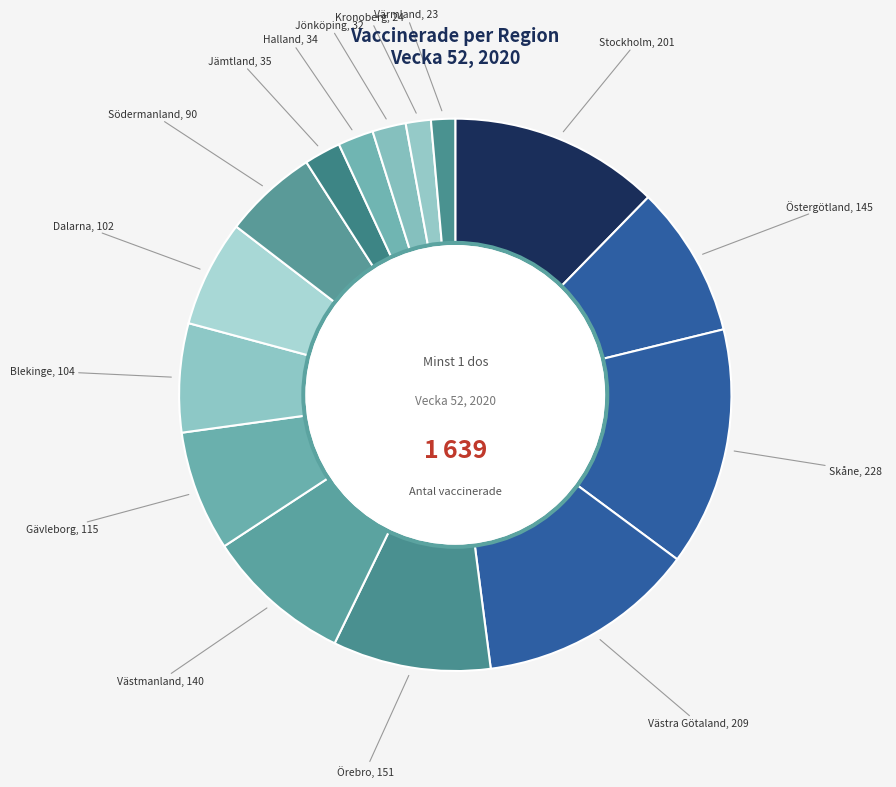

Between Halland and Örebro, which is larger?

Örebro